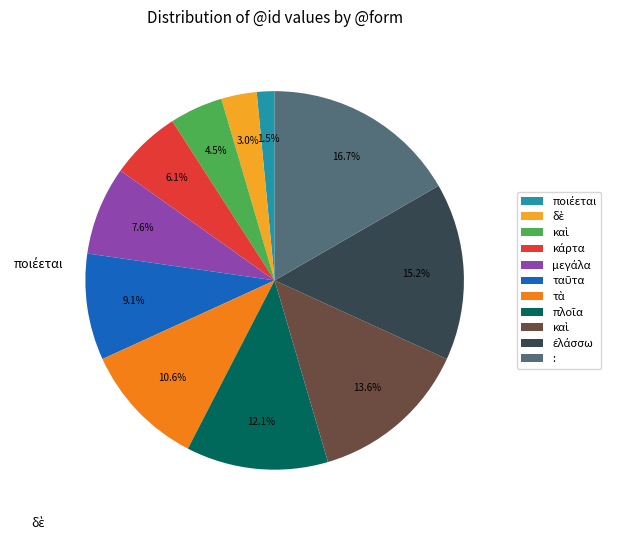

To the nearest percent, what is the average slice percentage?

9%